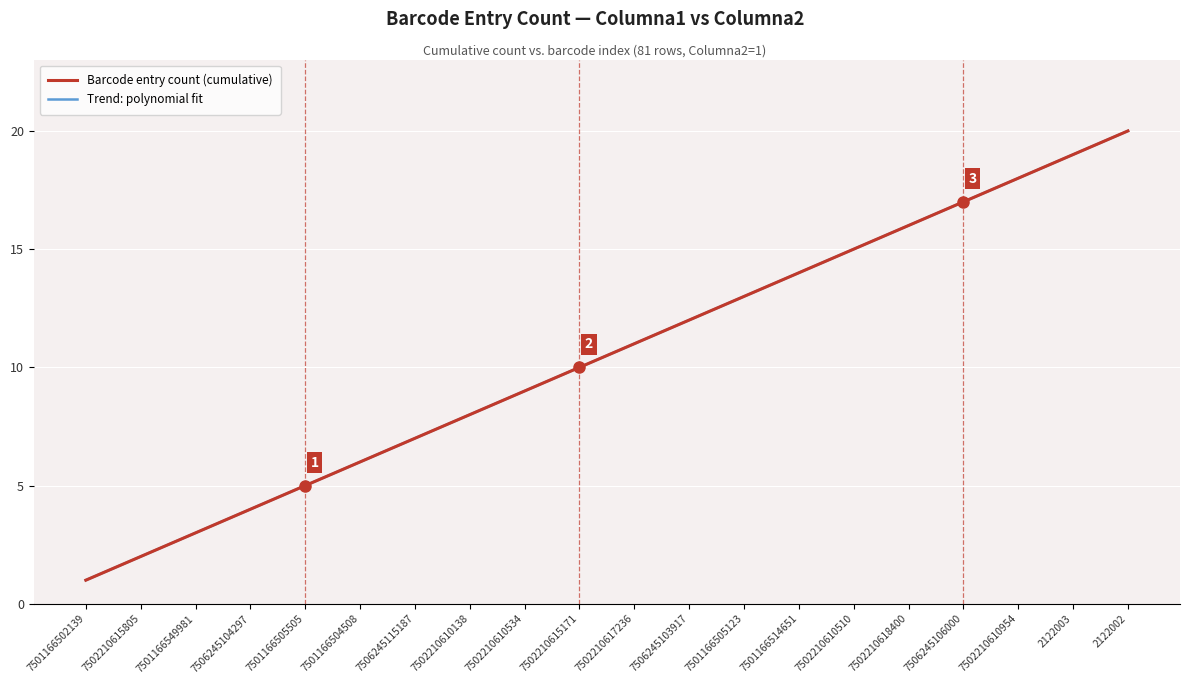

What is the maximum value shown in the chart?

20.0